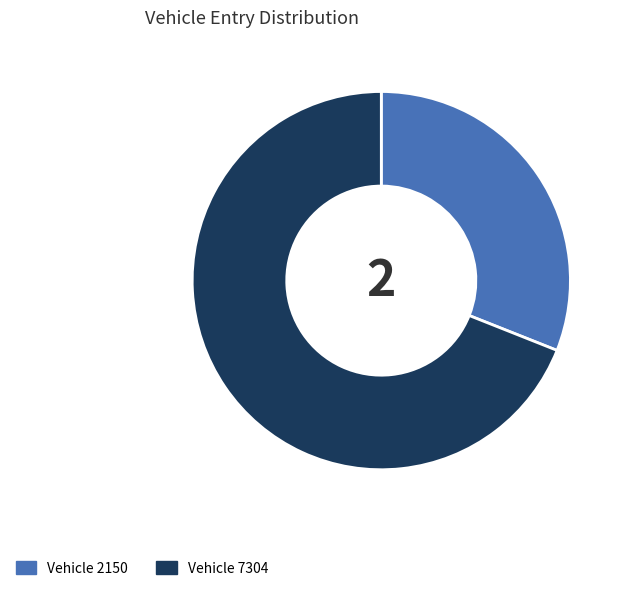

Is there any slice that represents more than half of the pie?

Yes